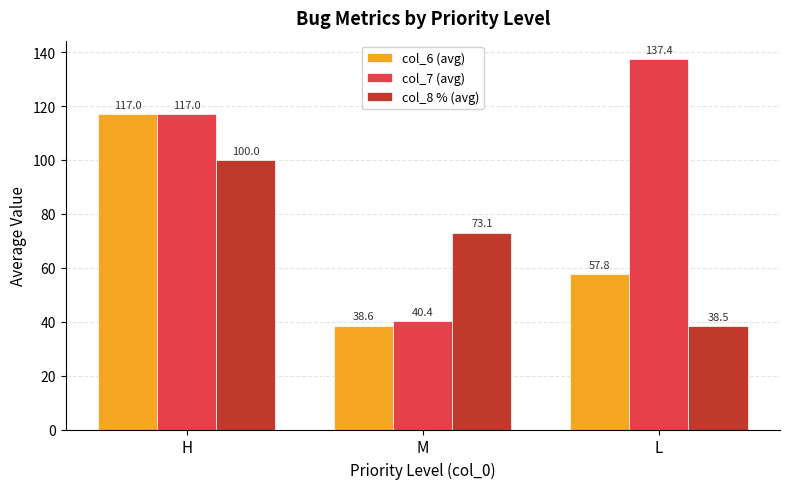

Reading left to right, transcribe all the data shown in this chart.

col_6 (avg): H=117.0	M=38.6	L=57.8
col_7 (avg): H=117.0	M=40.4	L=137.4
col_8 % (avg): H=100.0	M=73.1	L=38.5